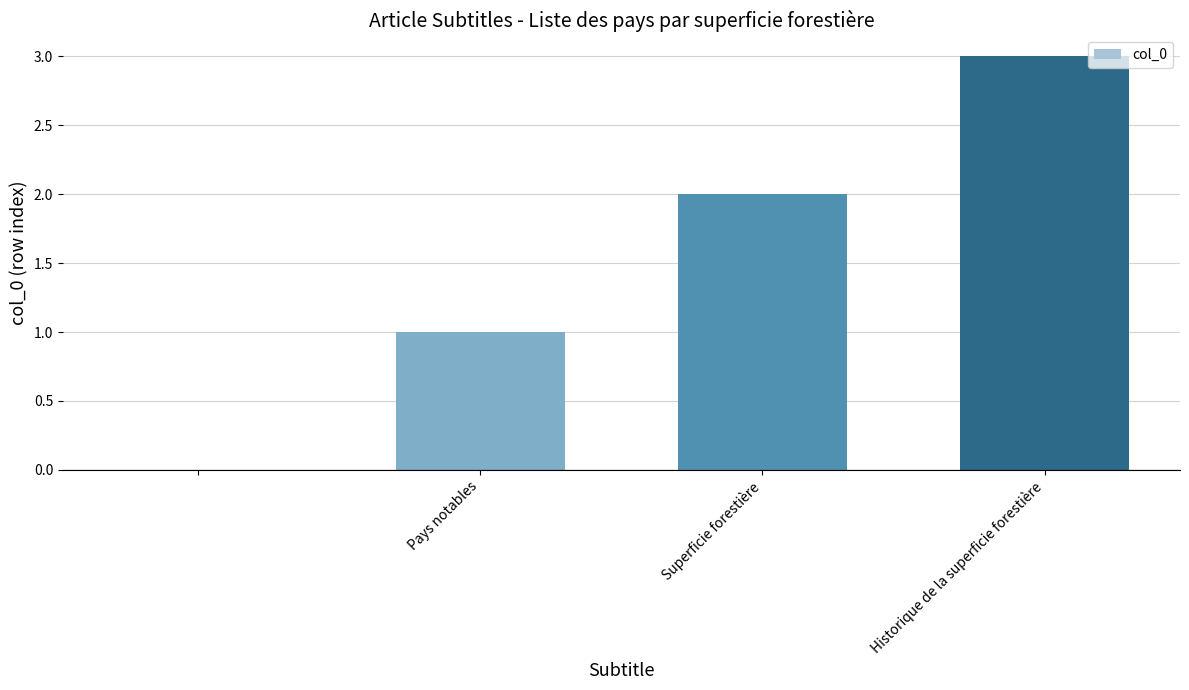

What is the sum of all values?

6